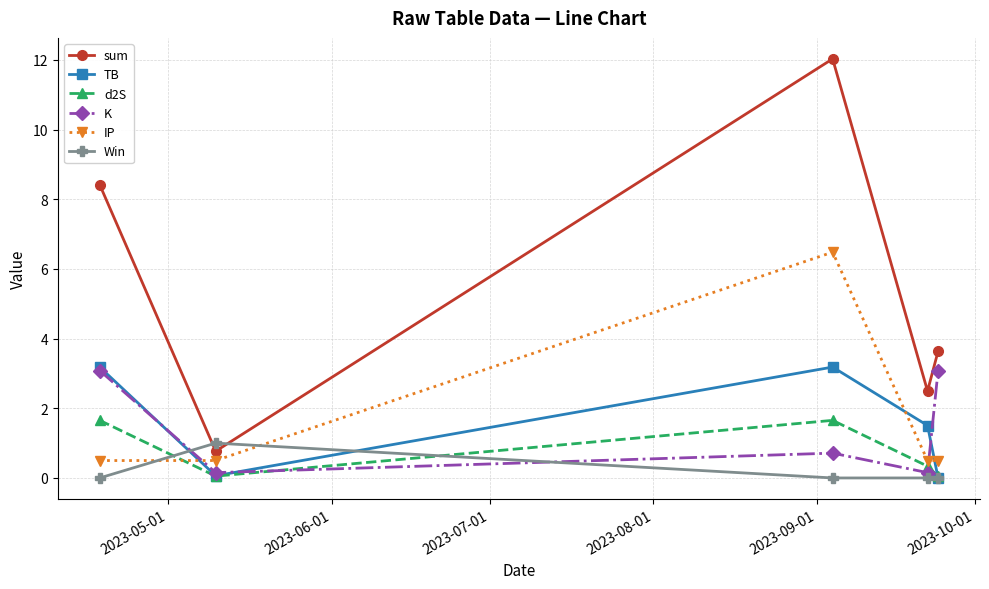

Which series has the widest spread of values?

sum